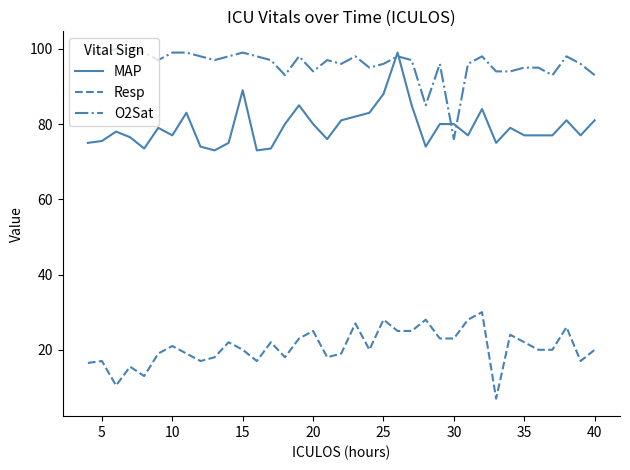

What is the sum of all Resp values?

763.5